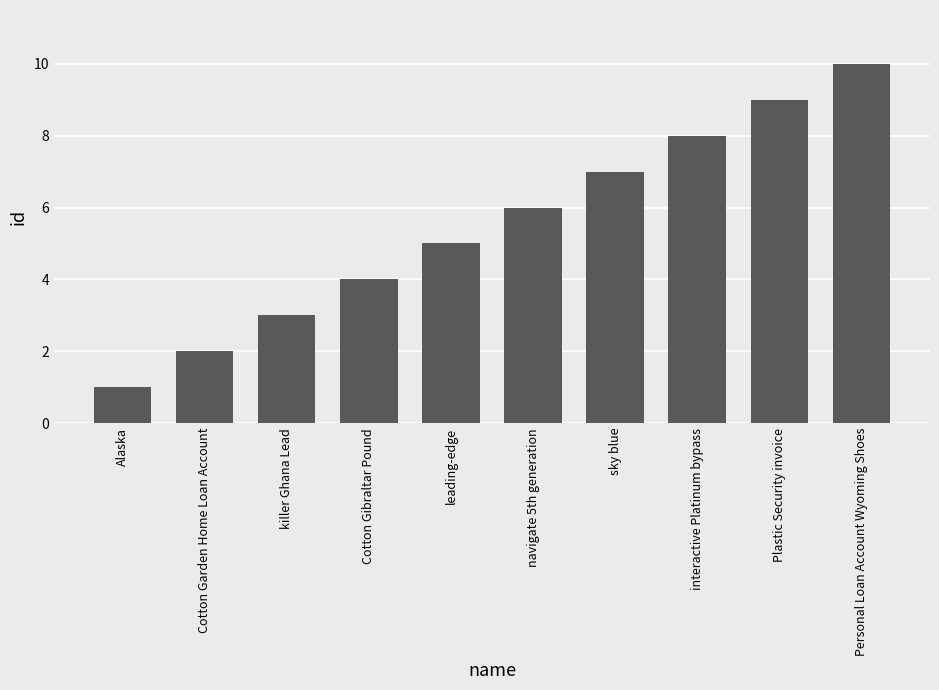

How many values are between 3 and 8?

6